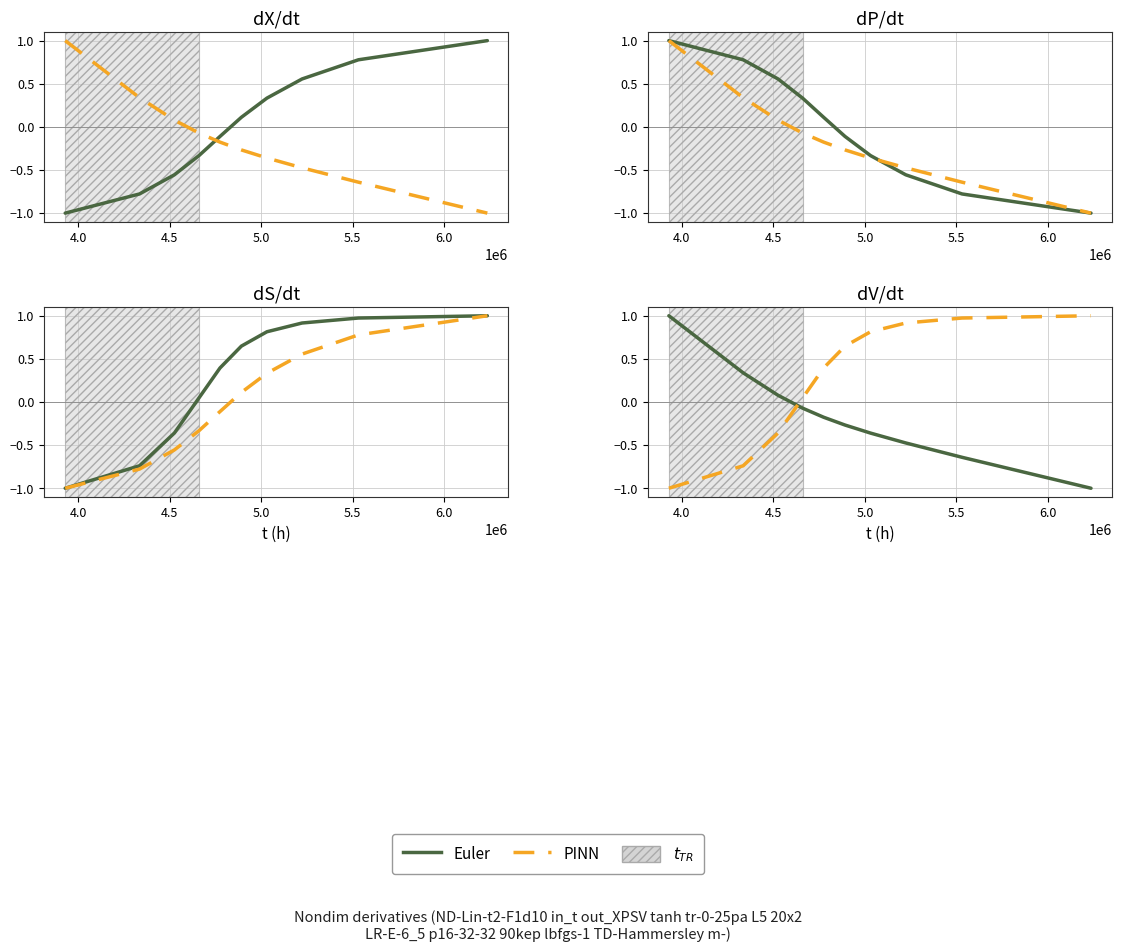

How many lines are shown in the chart?

2